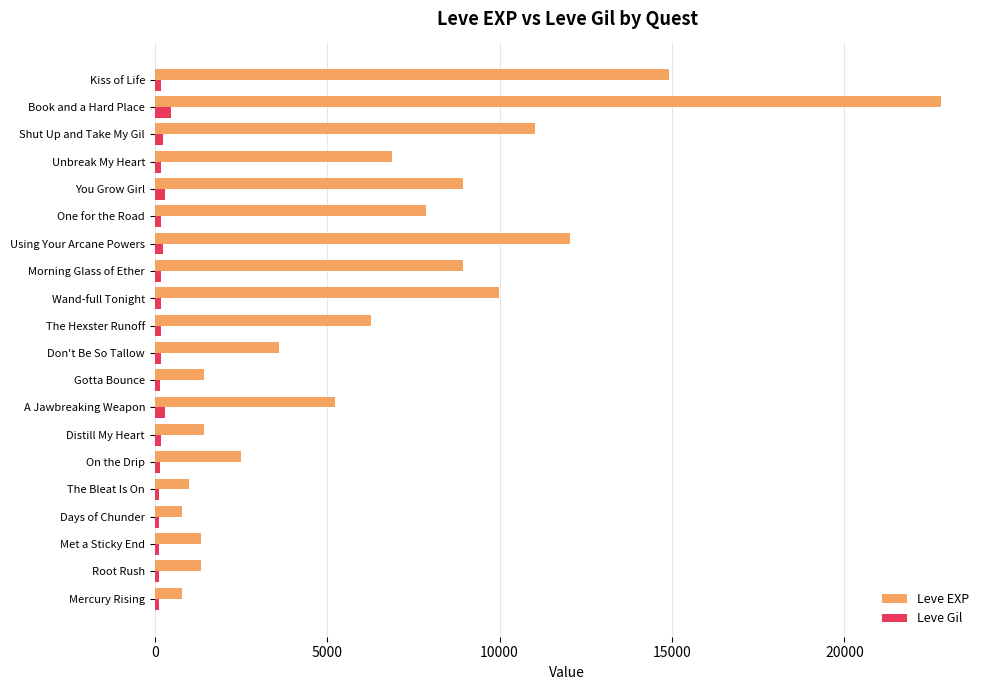

What is the difference between the maximum and minimum values in the Leve EXP series?

21990